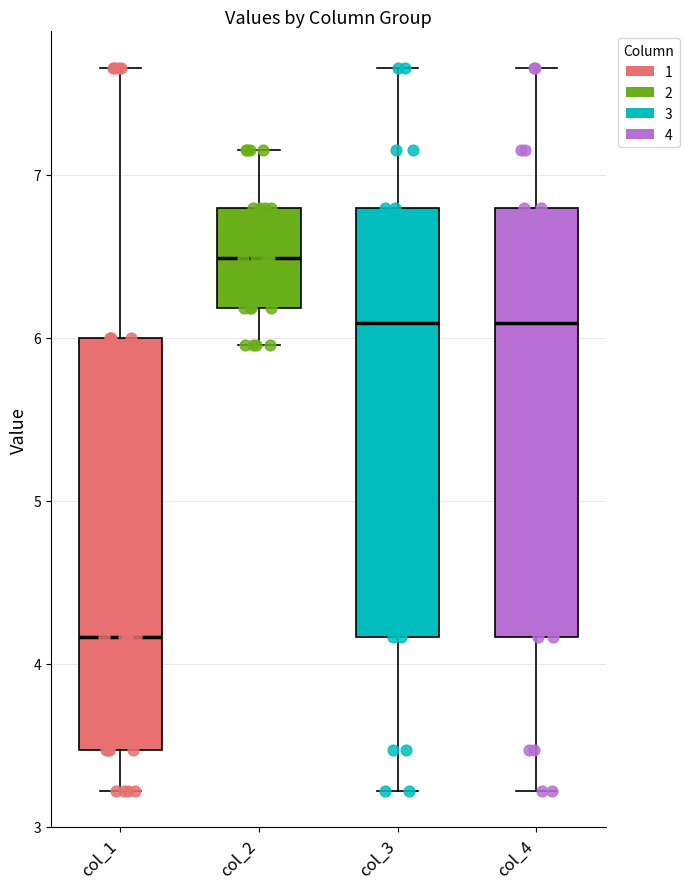

Reading left to right, read every box against the y-axis: the position of its median line, the range the box covers, and the ends of its whiskers. The values are not printed on the chart, so give them approximately, as read against the axis.

col_1: median 4.2, box 3.5 to 6.0, whiskers 3.2 to 7.7
col_2: median 6.5, box 6.2 to 6.8, whiskers 6.0 to 7.2
col_3: median 6.1, box 4.2 to 6.8, whiskers 3.2 to 7.7
col_4: median 6.1, box 4.2 to 6.8, whiskers 3.2 to 7.7